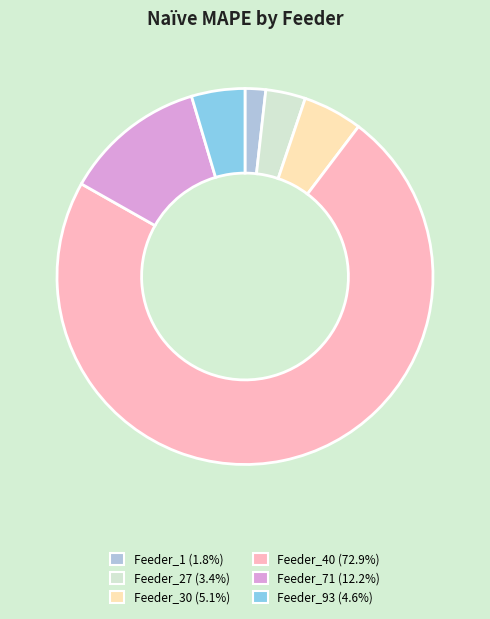

Combined, do Feeder_40 (72.9%) and Feeder_30 (5.1%) account for over 50%?

Yes